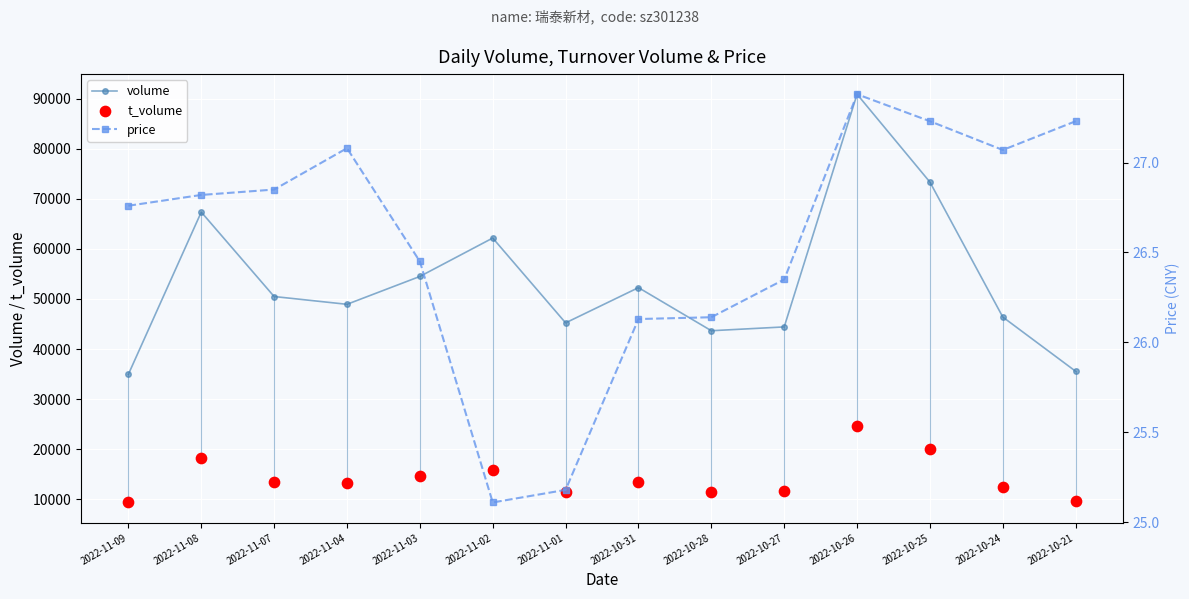

What is the total value across all series at 2022-11-02?

78024.1